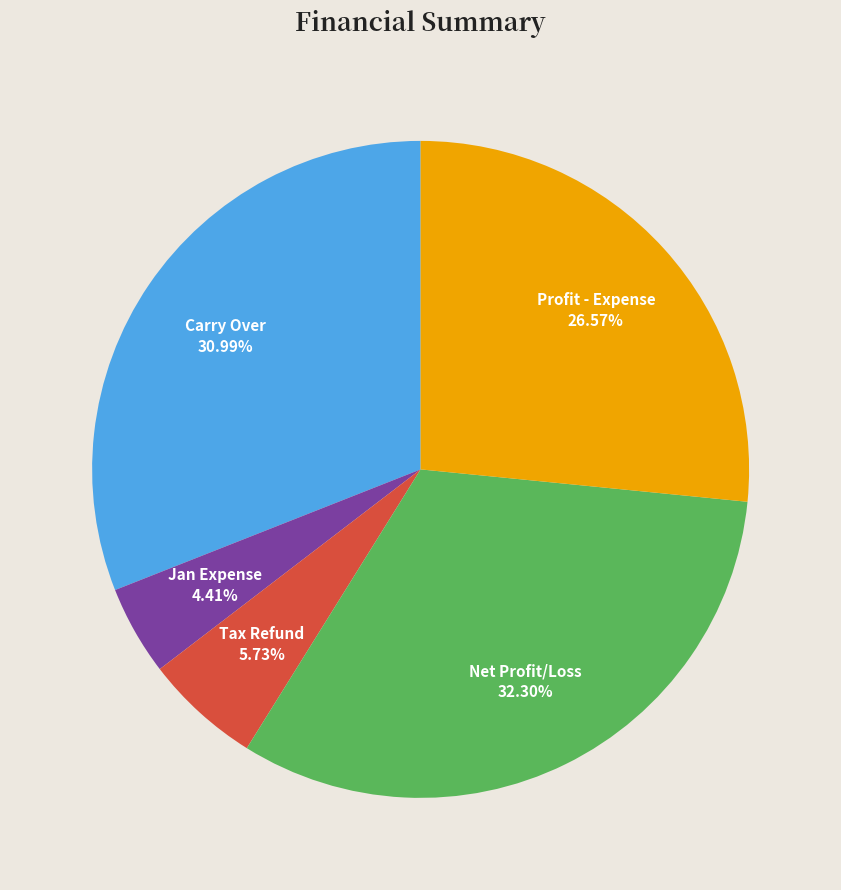

The Profit - Expense slice represents 27% of the pie. True or false?

True